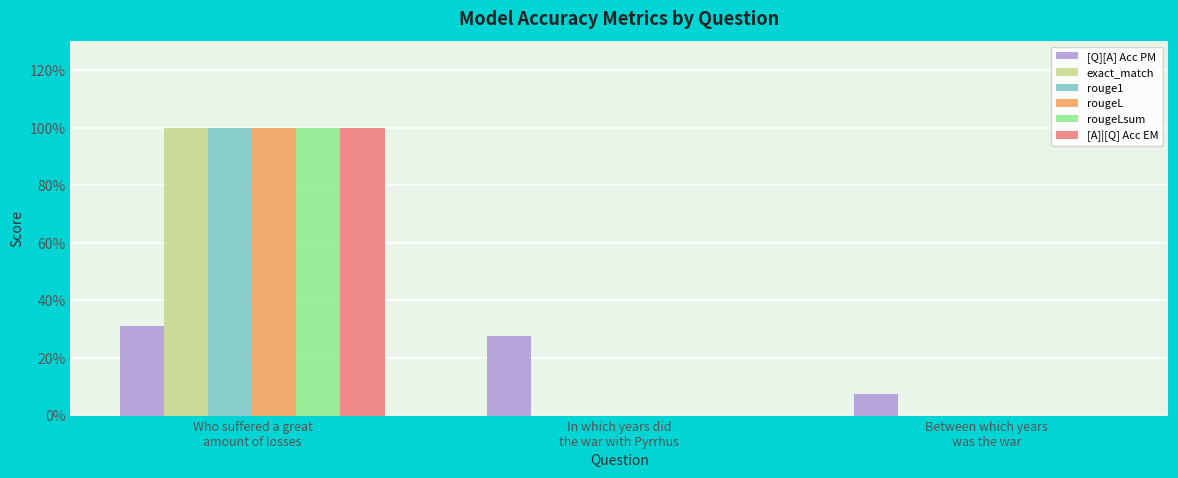

Are the bars grouped side by side (vs. stacked)?

Yes